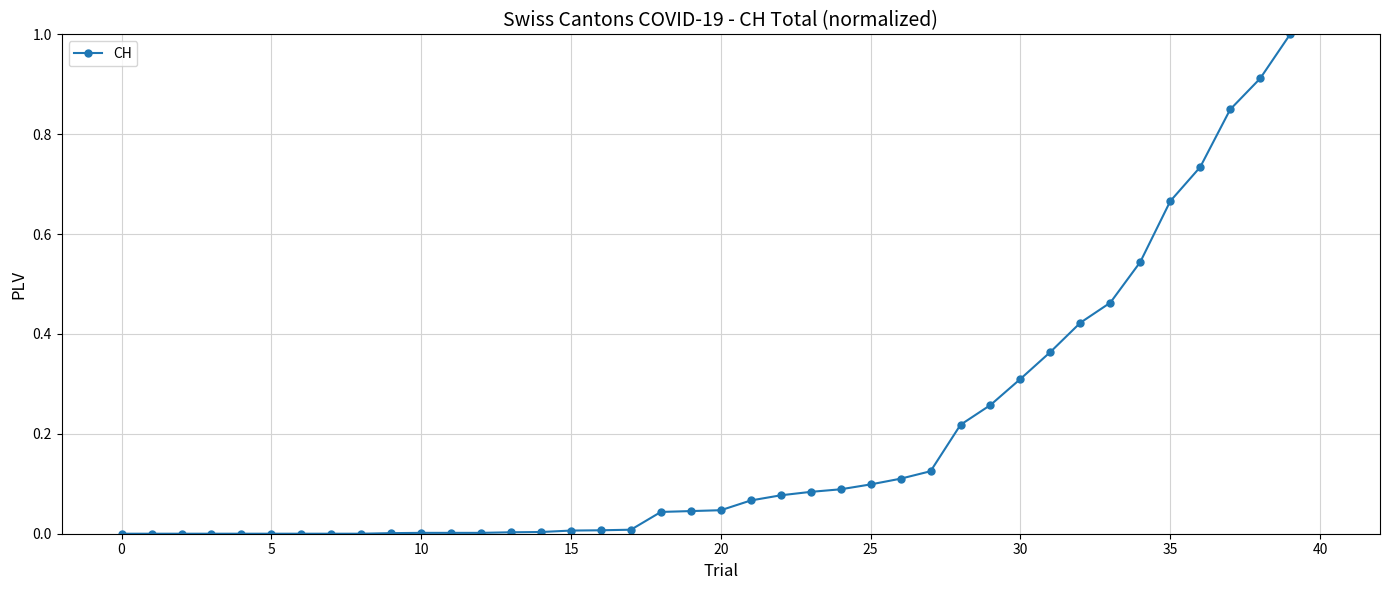

What is the maximum value shown in the chart?

1.0